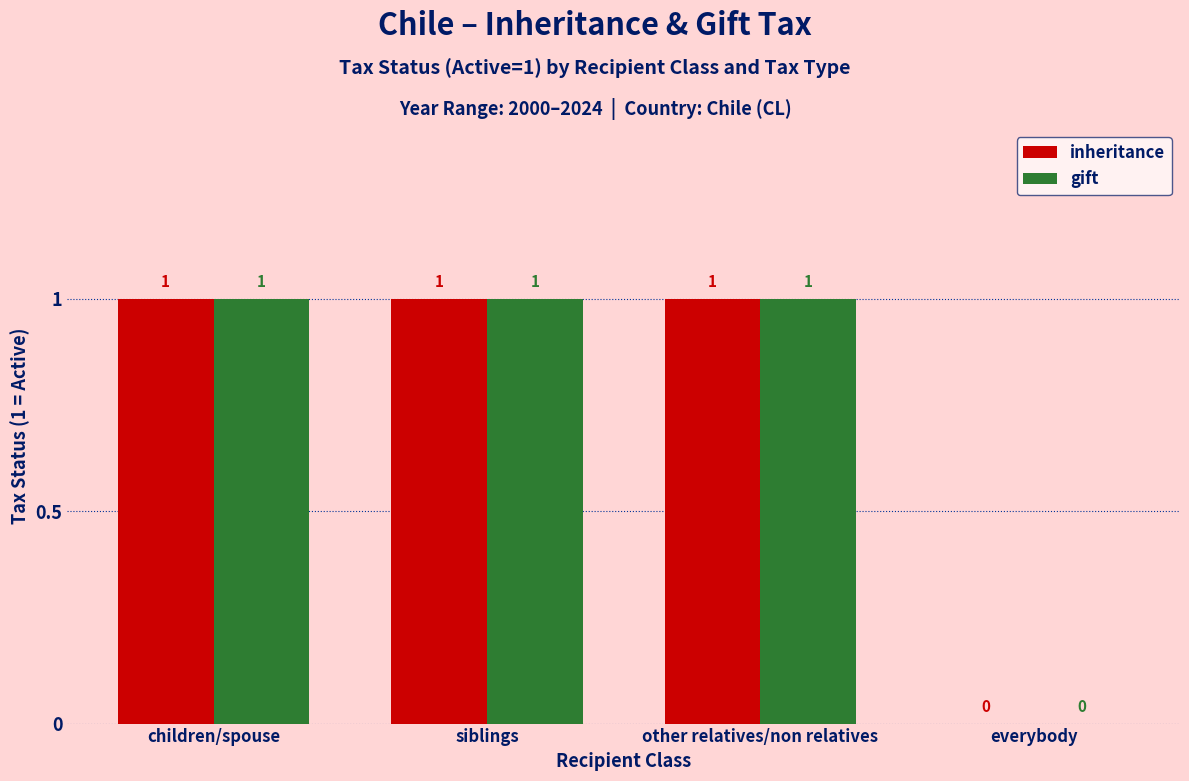

Where is inheritance nearest to the value 0?

everybody